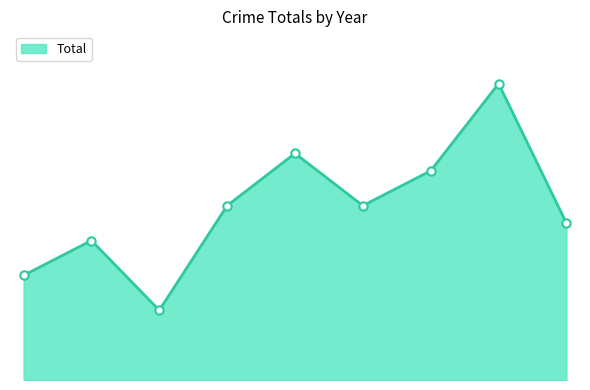

Is this an area chart (filled region under the line)?

Yes